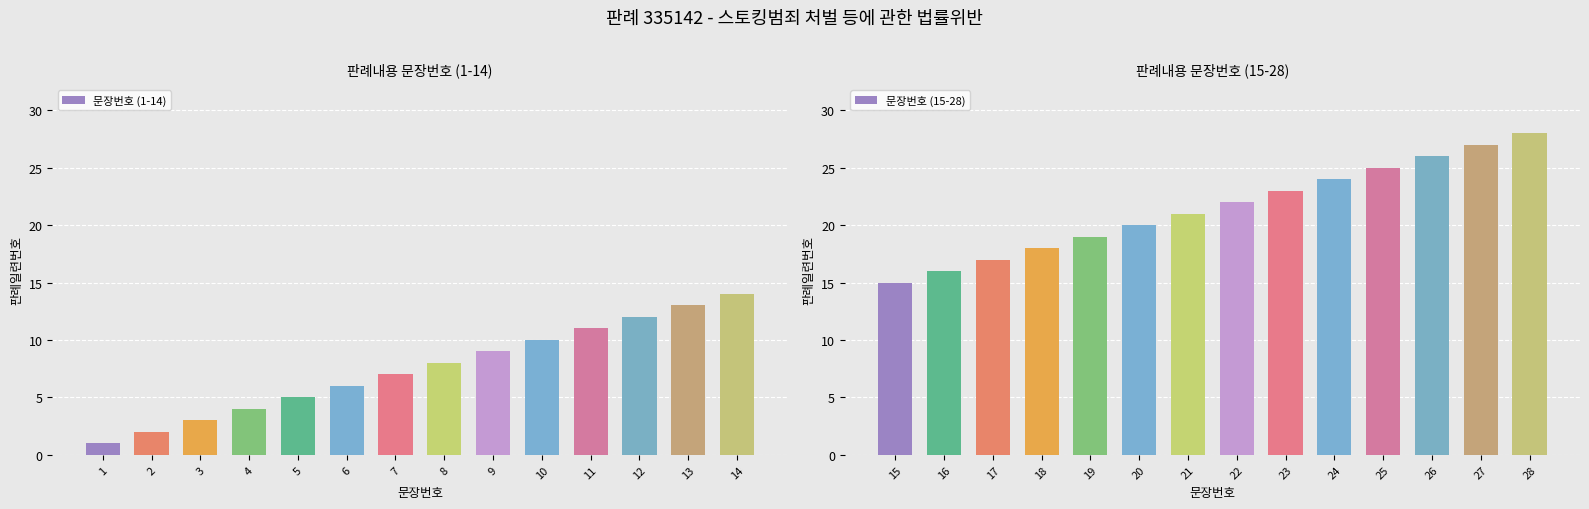

True or false: 문장번호 (1-14) has a value of 1 at 3.

False